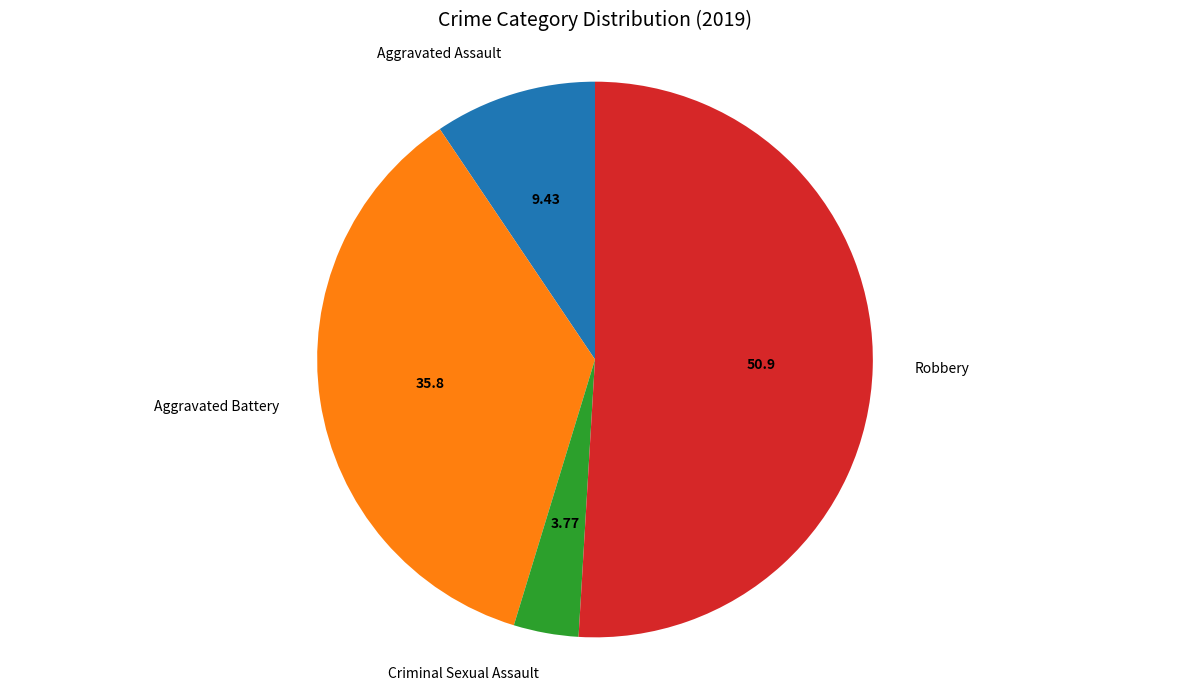

How many slices are in this pie chart?

4